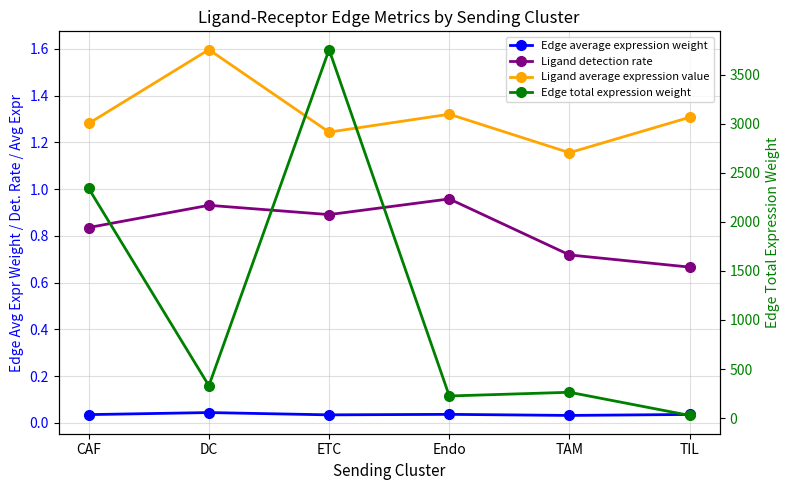

True or false: Edge total expression weight has more than 1 interior local peaks.

True